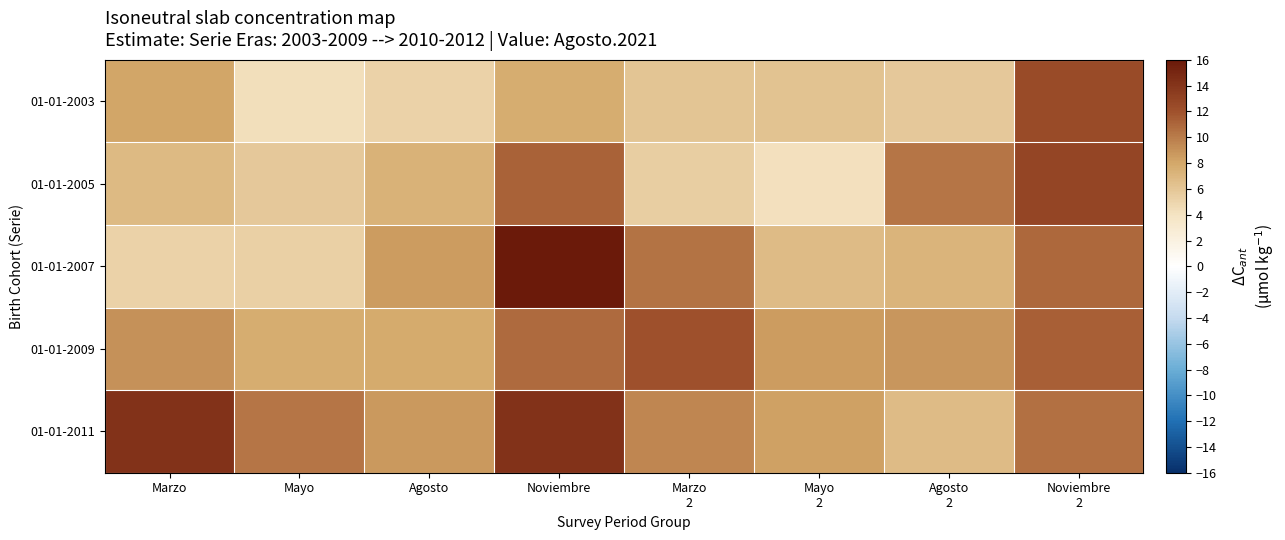

Which label corresponds to the largest value in the chart?

Noviembre